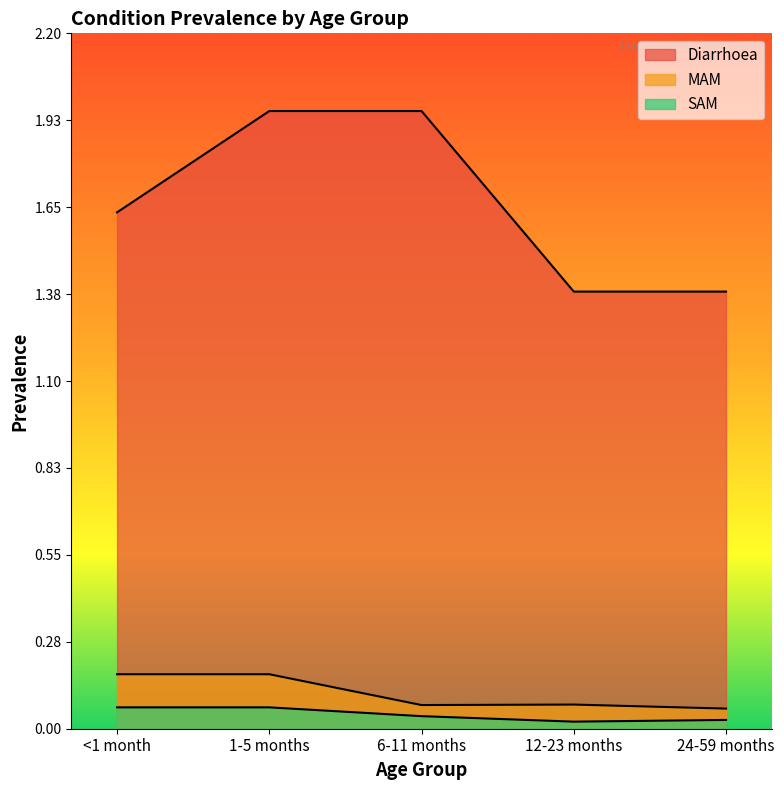

How many MAM values are between 0 and 1?

5